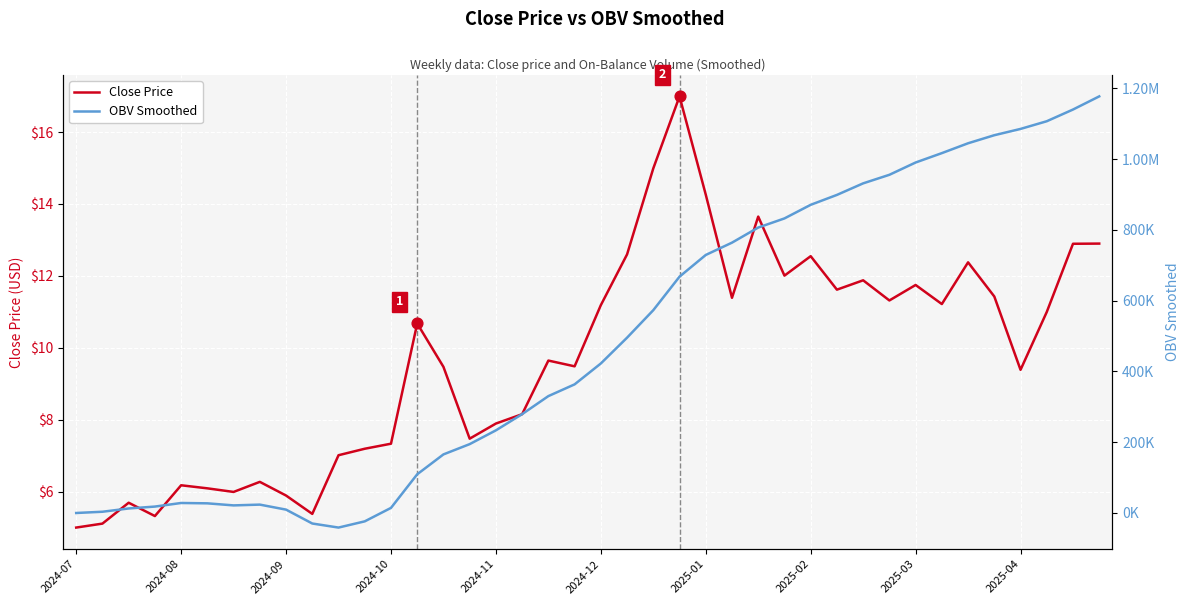

Which series contains the highest Y value?

OBV Smoothed